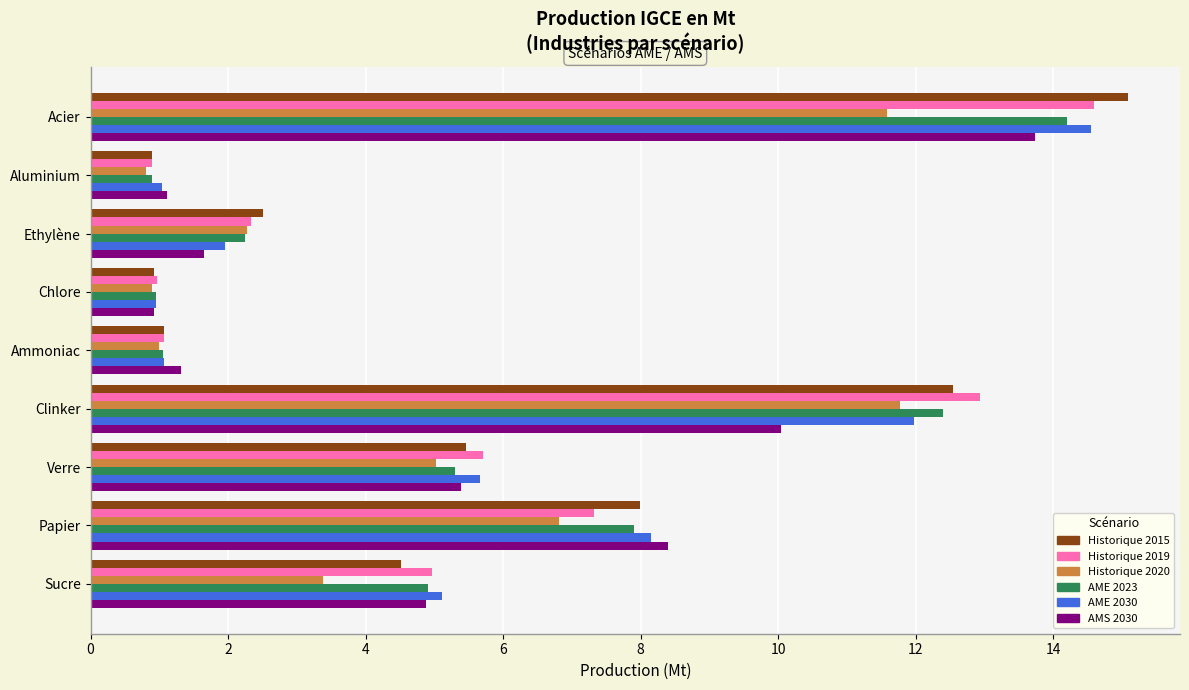

How many series are shown in this chart?

6